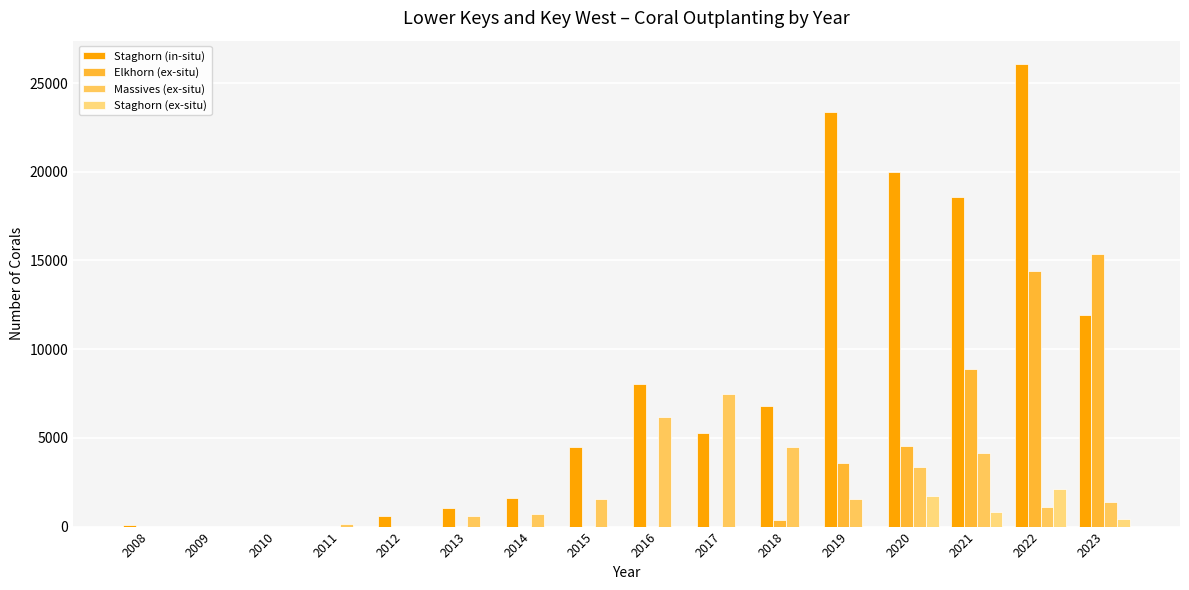

Which category has the highest value in the Elkhorn (ex-situ) series?

2023